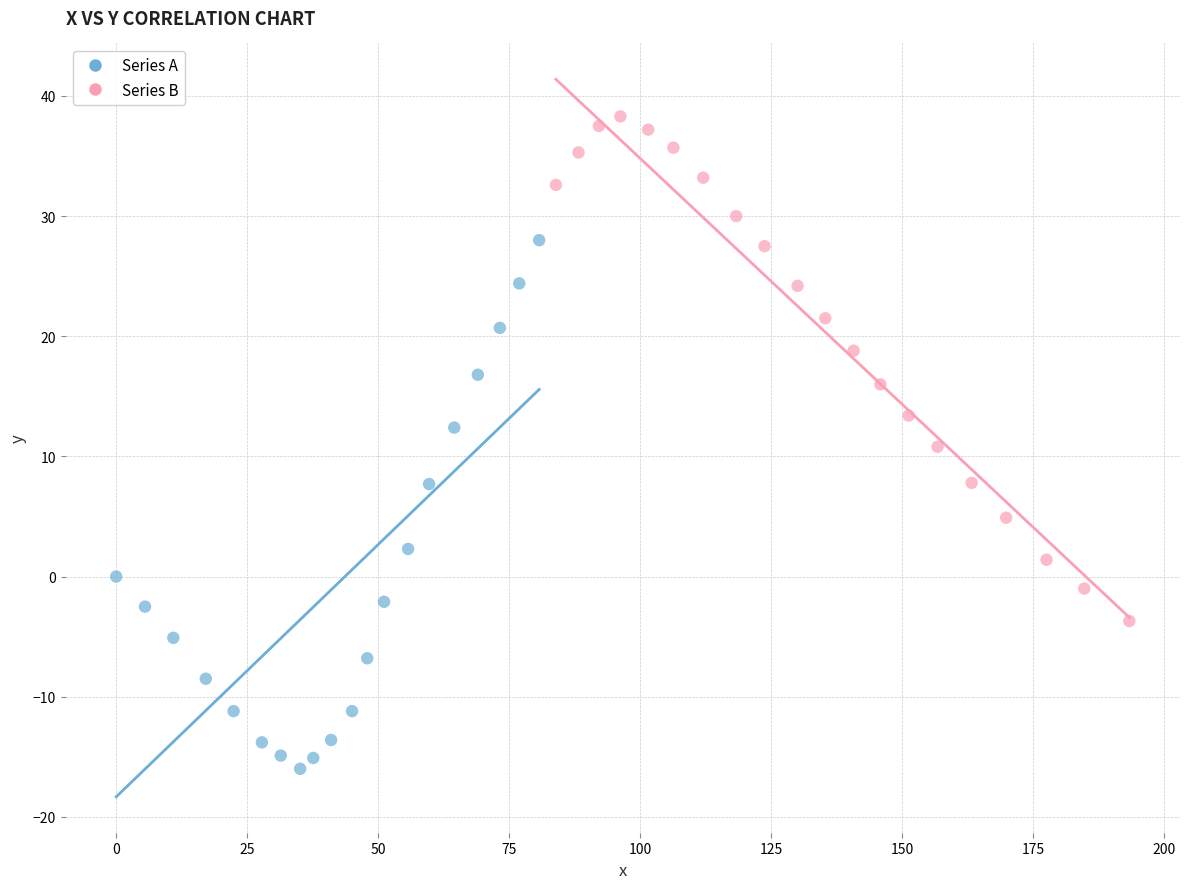

What are all the series names shown in the legend?

Series A, Series B